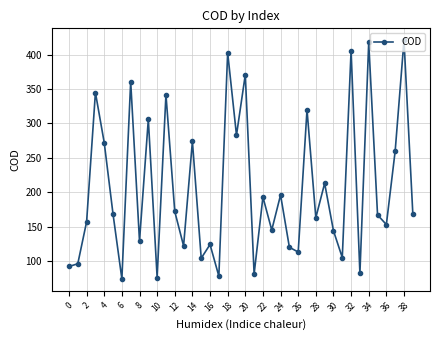

What is the difference between the maximum and second lowest values?

345